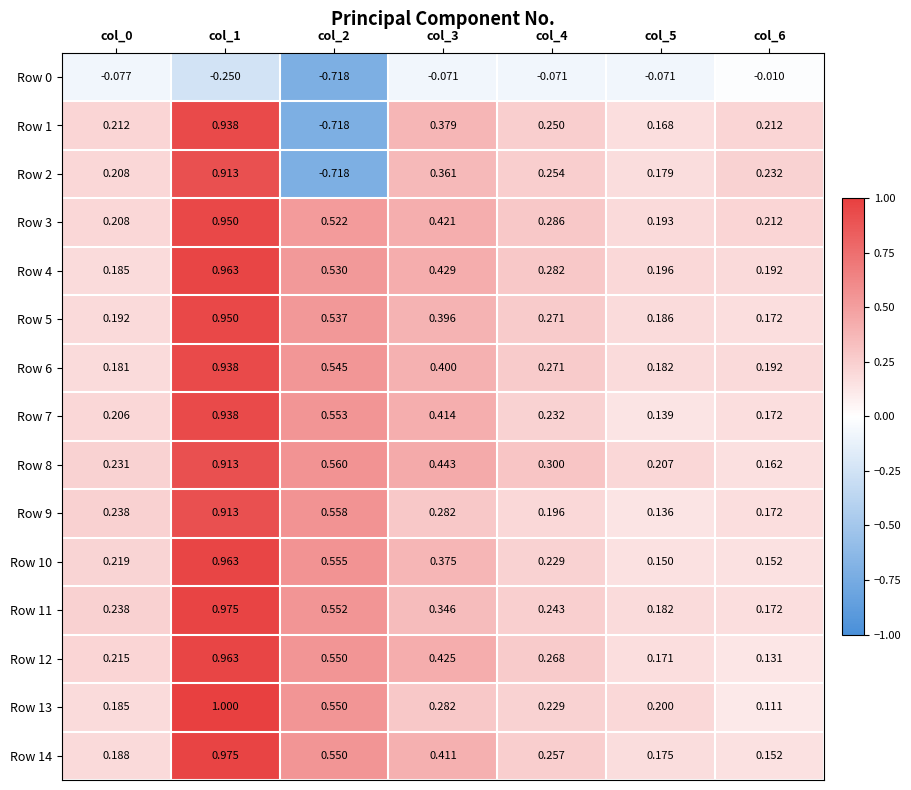

Is the value of Row 13 at col_0 greater than the value of Row 8 at col_2?

No